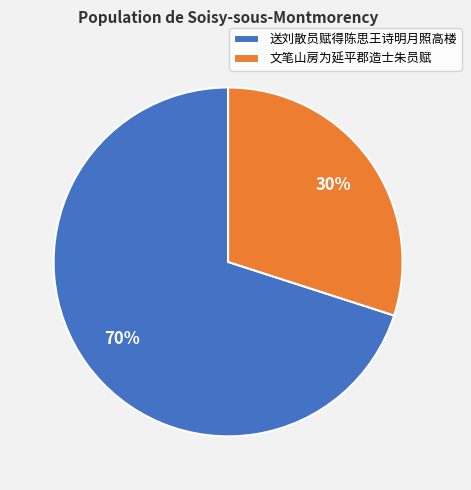

To the nearest percent, what portion does 送刘散员赋得陈思王诗明月照高楼 represent?

70%